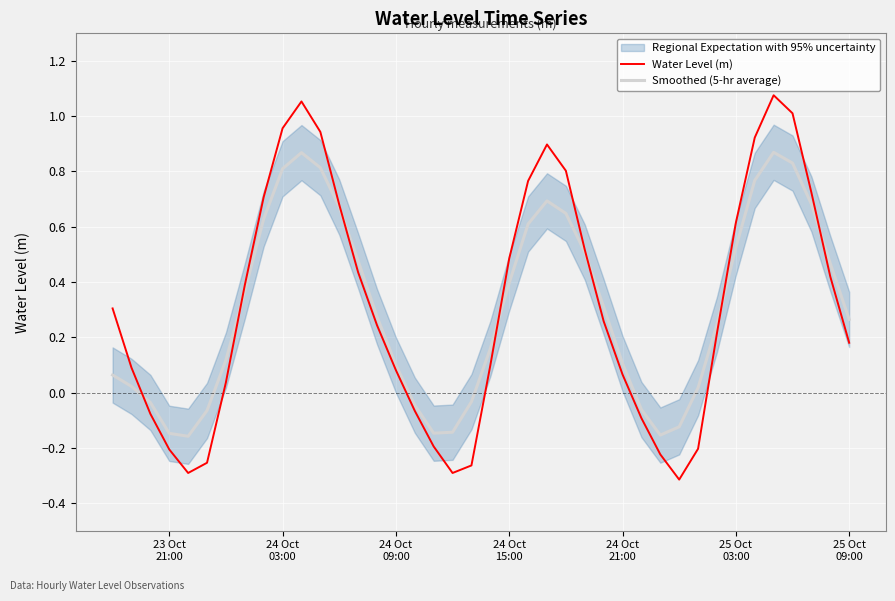

How many times do Water Level (m) and Smoothed (5-hr average) cross each other?

7